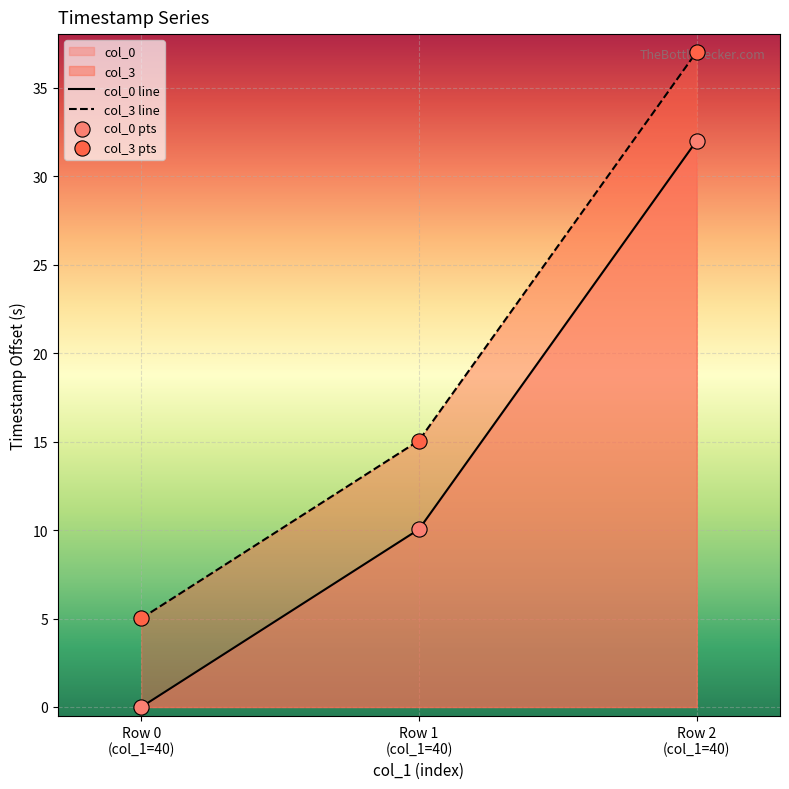

At which category is the sum across all series the highest?

Row 2
(col_1=40)